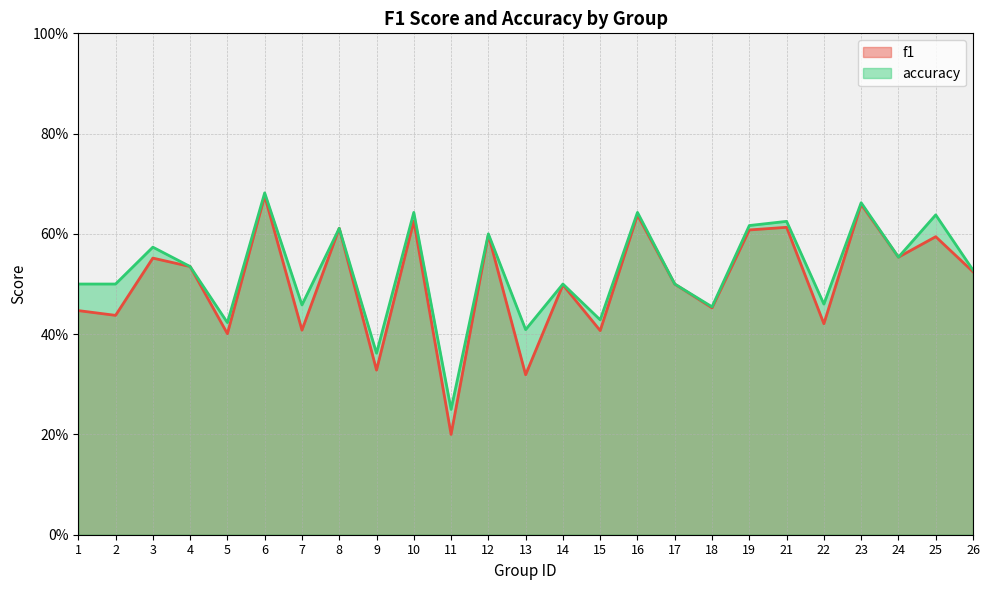

What are all the series names shown in the legend?

f1, accuracy